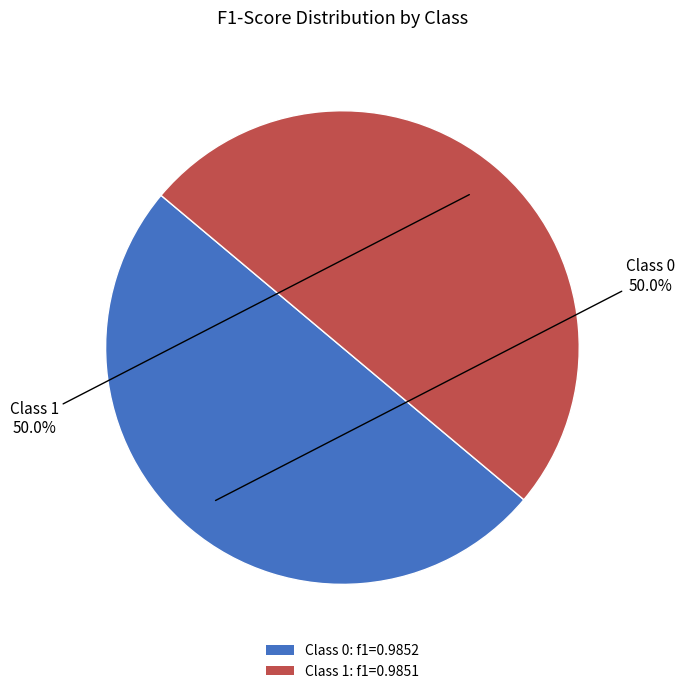

How many segments does this pie chart have?

2